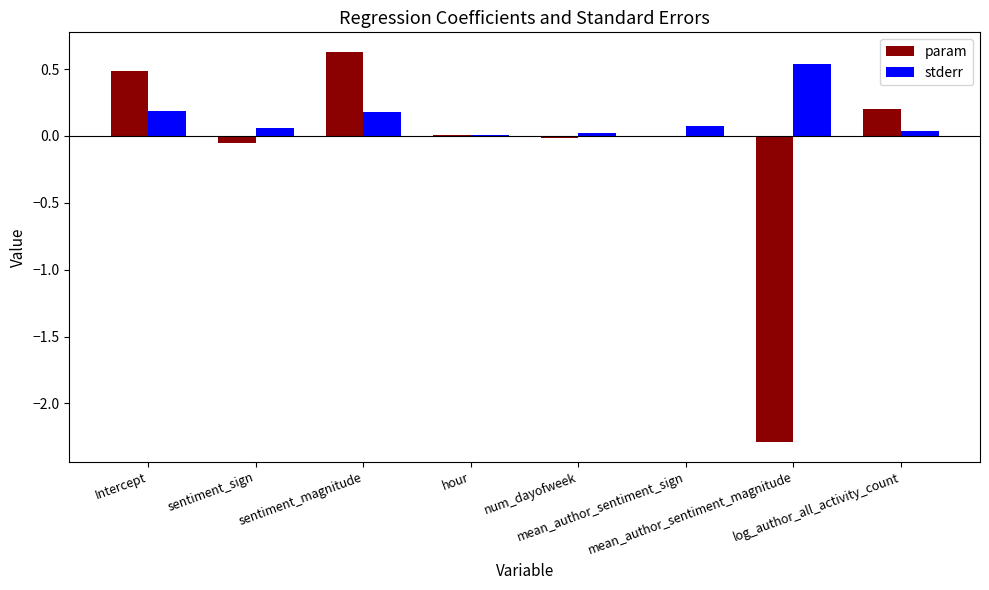

Which series has the largest total across all categories?

stderr